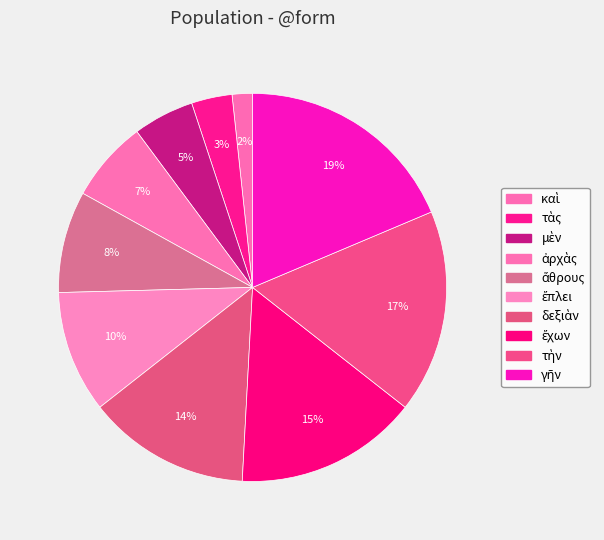

Does καὶ account for over 50% of the chart?

No